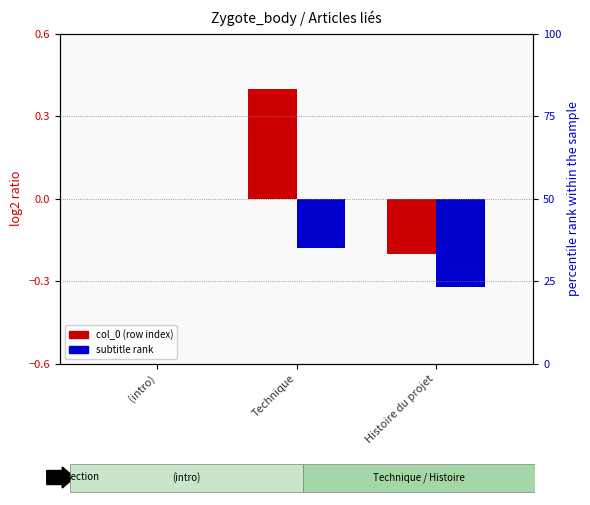

What position from the right is (intro)?

3